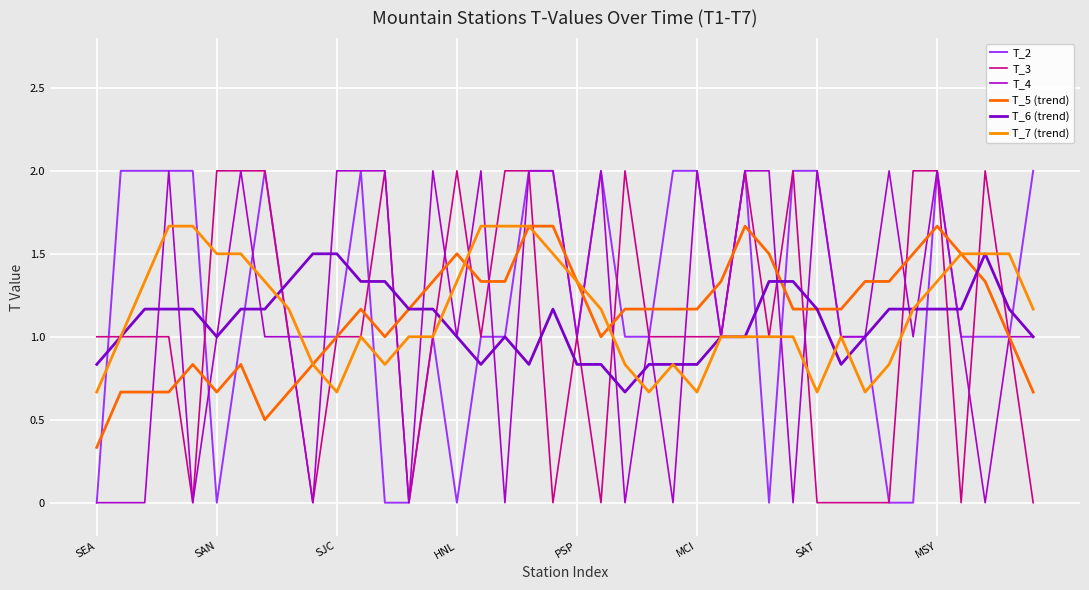

Reading left to right, list all the values displayed in this chart.

T_2: 0.0	2.0	2.0	2.0	2.0	0.0	1.0	2.0	1.0	1.0	1.0	2.0	0.0	0.0	1.0	0.0	1.0	1.0	2.0	2.0	1.0	2.0	1.0	1.0	2.0	2.0	1.0	2.0	0.0	2.0	2.0	1.0	1.0	0.0	0.0	2.0	1.0	1.0	1.0	2.0
T_3: 1.0	1.0	1.0	1.0	0.0	2.0	2.0	2.0	1.0	0.0	1.0	1.0	2.0	0.0	1.0	2.0	1.0	2.0	2.0	0.0	1.0	0.0	2.0	1.0	1.0	1.0	1.0	2.0	1.0	2.0	0.0	0.0	0.0	0.0	2.0	2.0	0.0	2.0	1.0	0.0
T_4: 0.0	0.0	0.0	2.0	0.0	1.0	2.0	1.0	1.0	0.0	2.0	2.0	2.0	0.0	2.0	1.0	2.0	0.0	2.0	2.0	1.0	2.0	0.0	1.0	0.0	2.0	1.0	2.0	2.0	0.0	2.0	1.0	1.0	2.0	1.0	2.0	1.0	0.0	1.0	1.0
T_5 (trend): 0.3	0.7	0.7	0.7	0.8	0.7	0.8	0.5	0.7	0.8	1.0	1.2	1.0	1.2	1.3	1.5	1.3	1.3	1.7	1.7	1.3	1.0	1.2	1.2	1.2	1.2	1.3	1.7	1.5	1.2	1.2	1.2	1.3	1.3	1.5	1.7	1.5	1.3	1.0	0.7
T_6 (trend): 0.8	1.0	1.2	1.2	1.2	1.0	1.2	1.2	1.3	1.5	1.5	1.3	1.3	1.2	1.2	1.0	0.8	1.0	0.8	1.2	0.8	0.8	0.7	0.8	0.8	0.8	1.0	1.0	1.3	1.3	1.2	0.8	1.0	1.2	1.2	1.2	1.2	1.5	1.2	1.0
T_7 (trend): 0.7	1.0	1.3	1.7	1.7	1.5	1.5	1.3	1.2	0.8	0.7	1.0	0.8	1.0	1.0	1.3	1.7	1.7	1.7	1.5	1.3	1.2	0.8	0.7	0.8	0.7	1.0	1.0	1.0	1.0	0.7	1.0	0.7	0.8	1.2	1.3	1.5	1.5	1.5	1.2